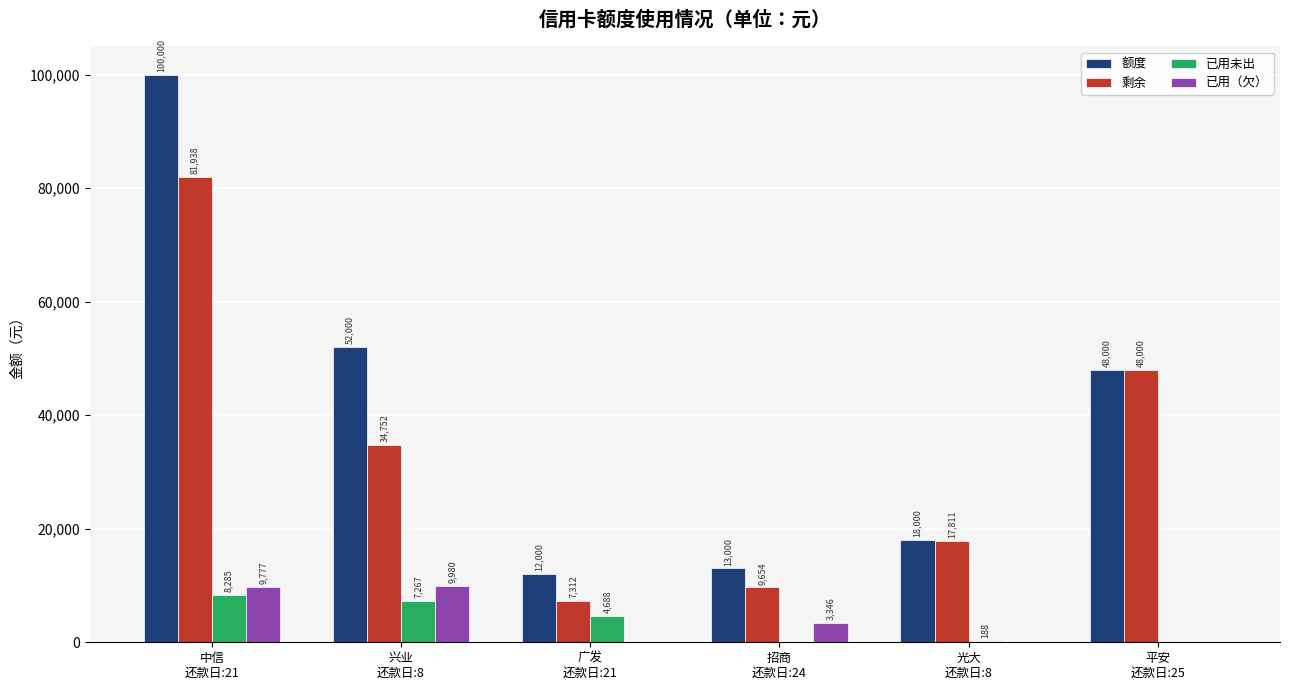

The 已用未出 series shows 188.6 at 光大
还款日:8. True or false?

True